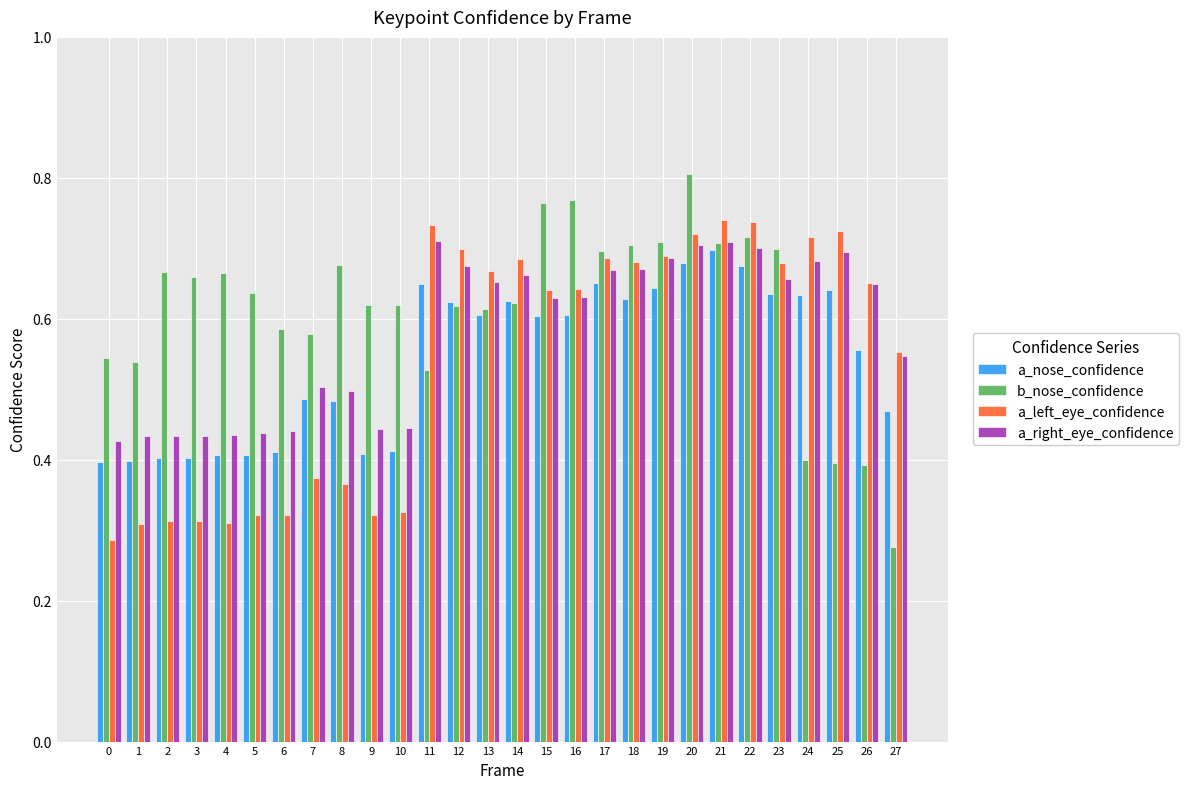

Between 1 and 5, which series saw the biggest shift?

b_nose_confidence